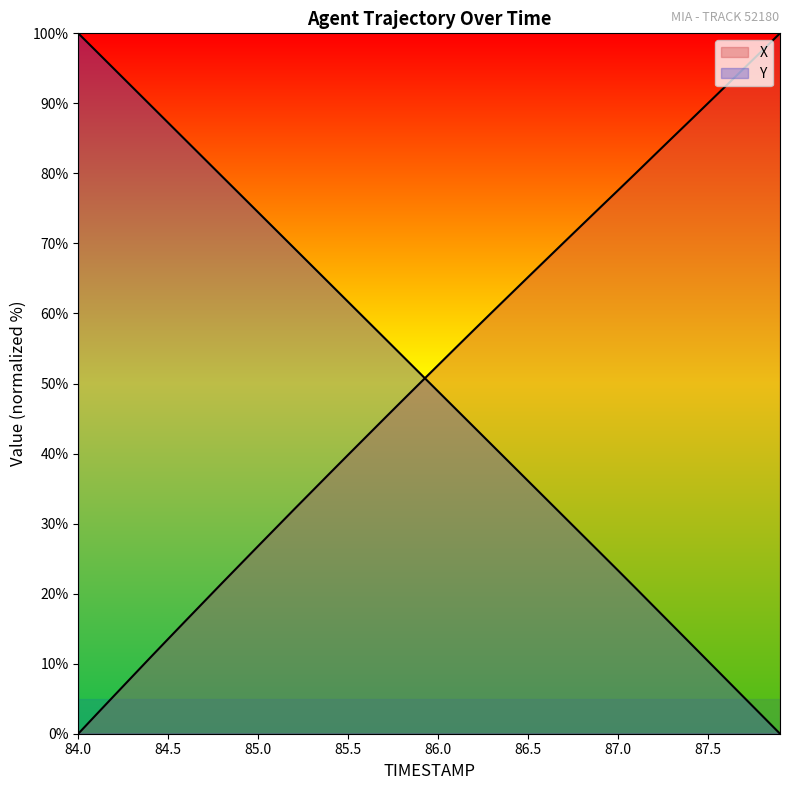

Where do X and Y first cross each other?

85.9 and 86.0